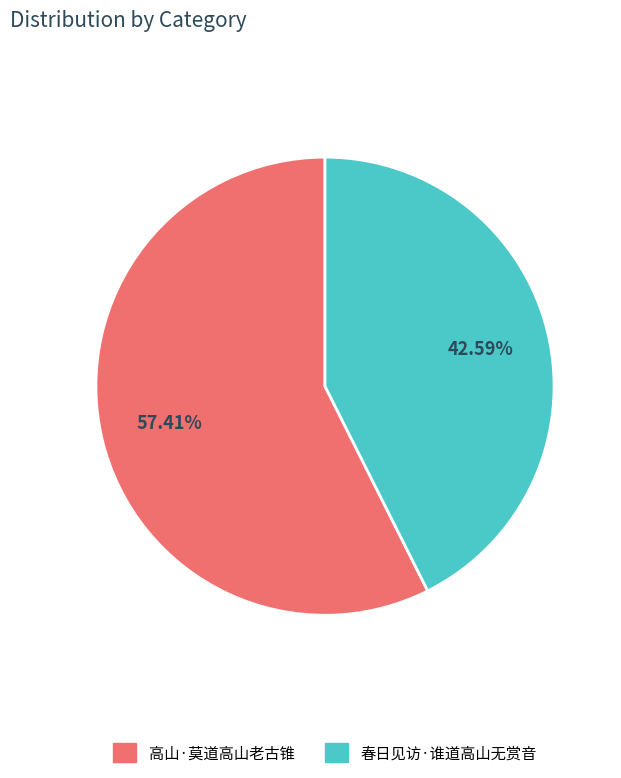

How many slices are in this pie chart?

2